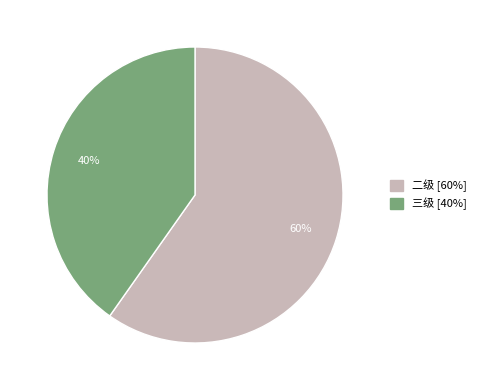

Is there any slice that represents more than half of the pie?

Yes